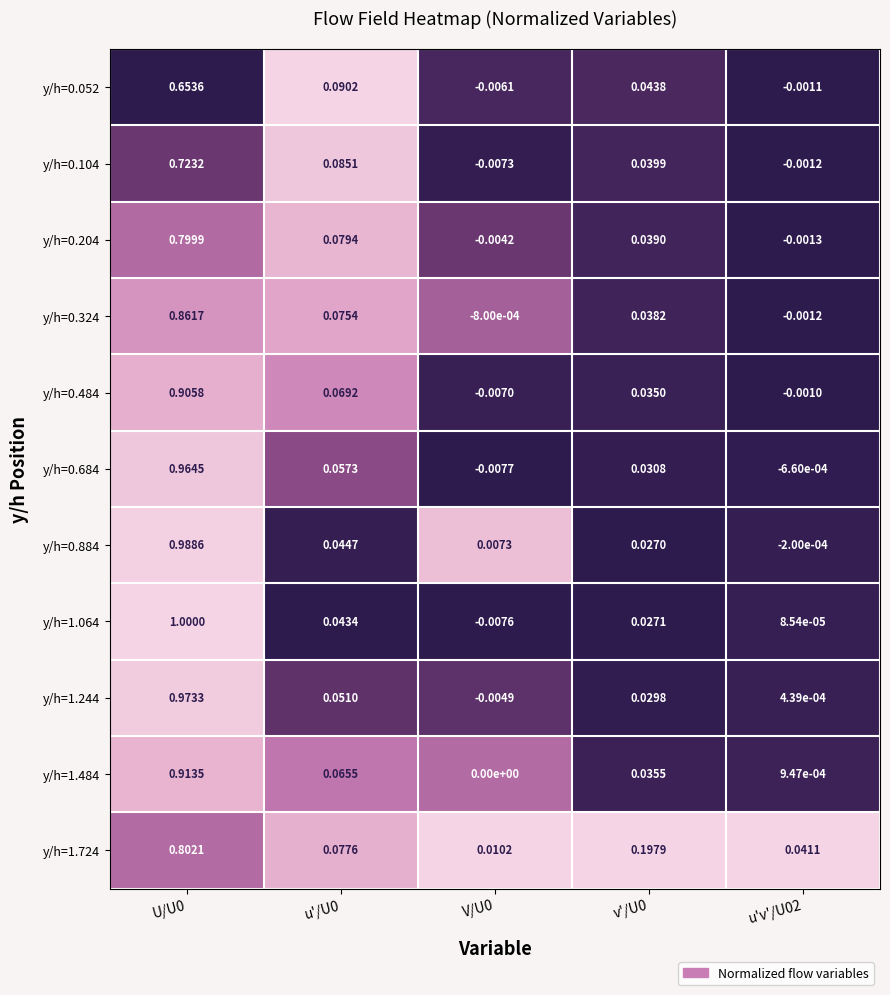

Count the number of categories in the chart.

5